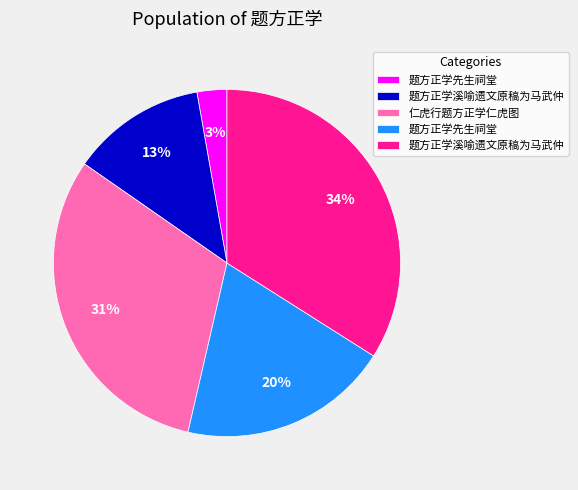

How many slices are in this pie chart?

5